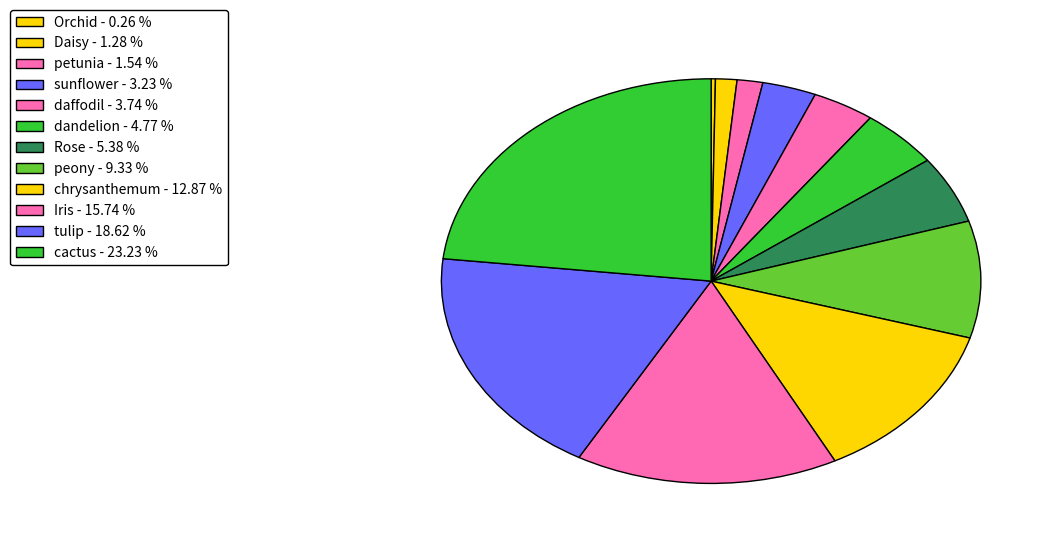

Which category has the smallest portion of the pie?

Orchid